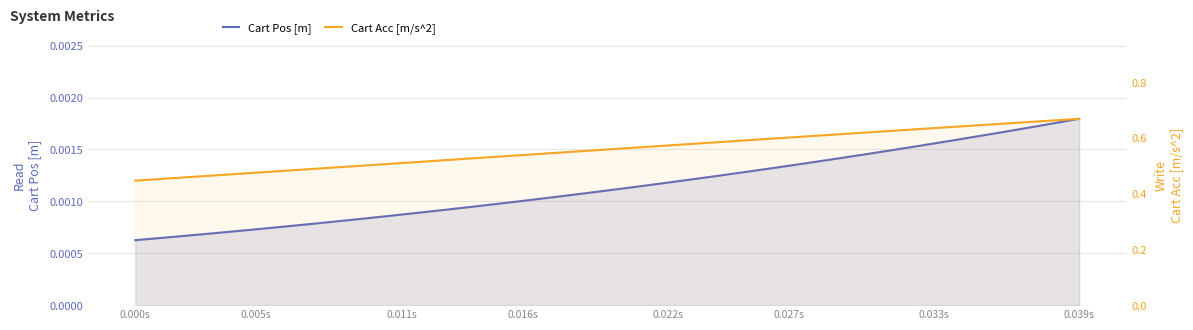

How many data points does each series have?

40